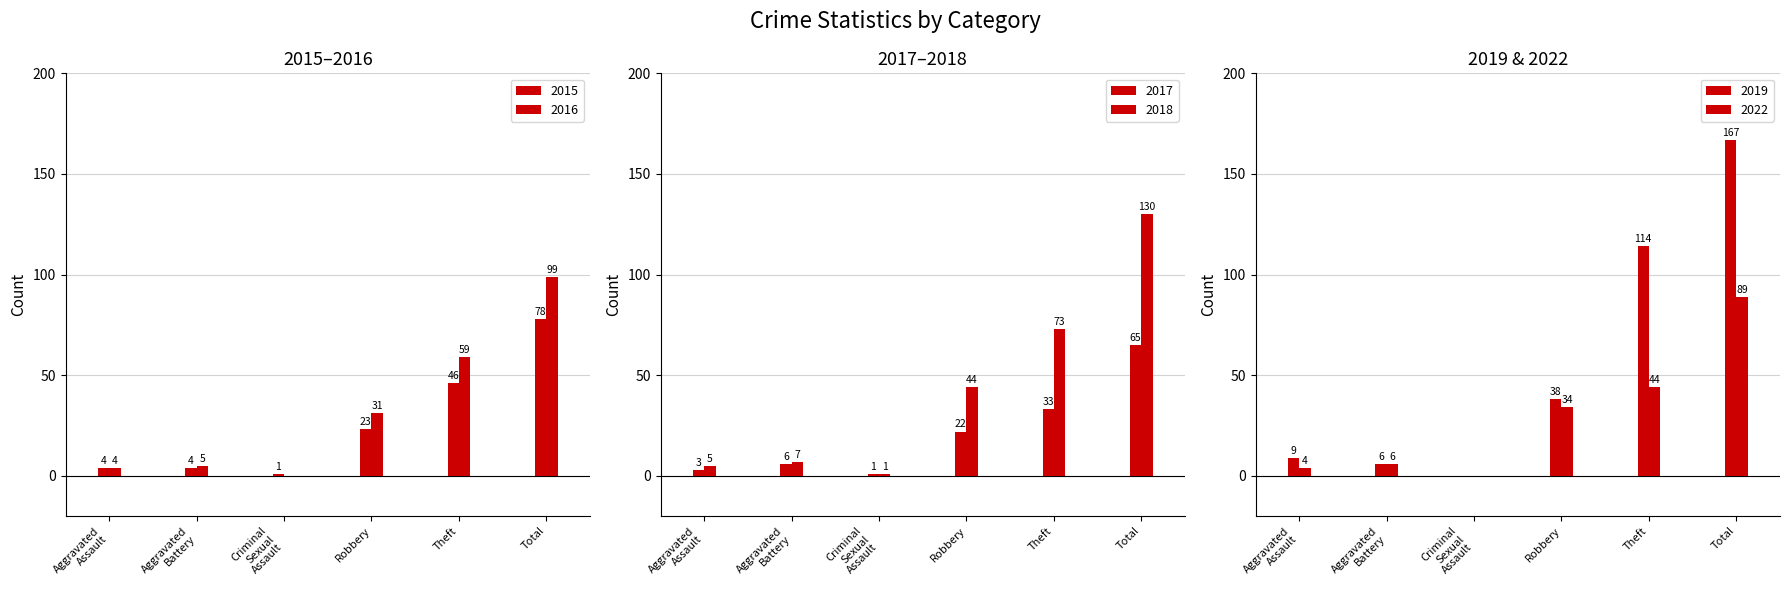

How many data points does each series have?

6